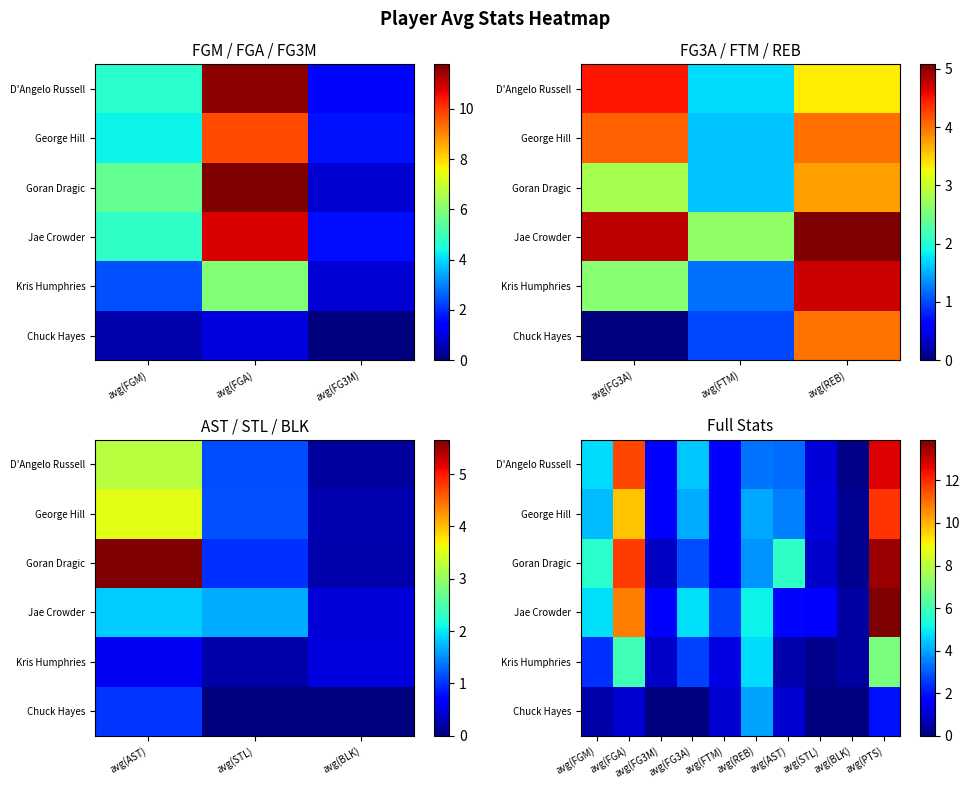

Rank the series by their maximum value, from lowest to highest.

Chuck Hayes, Kris Humphries, George Hill, D'Angelo Russell, Goran Dragic, Jae Crowder